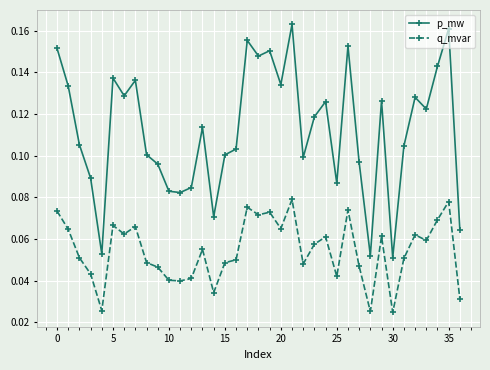

Which series has the largest total across all categories?

p_mw